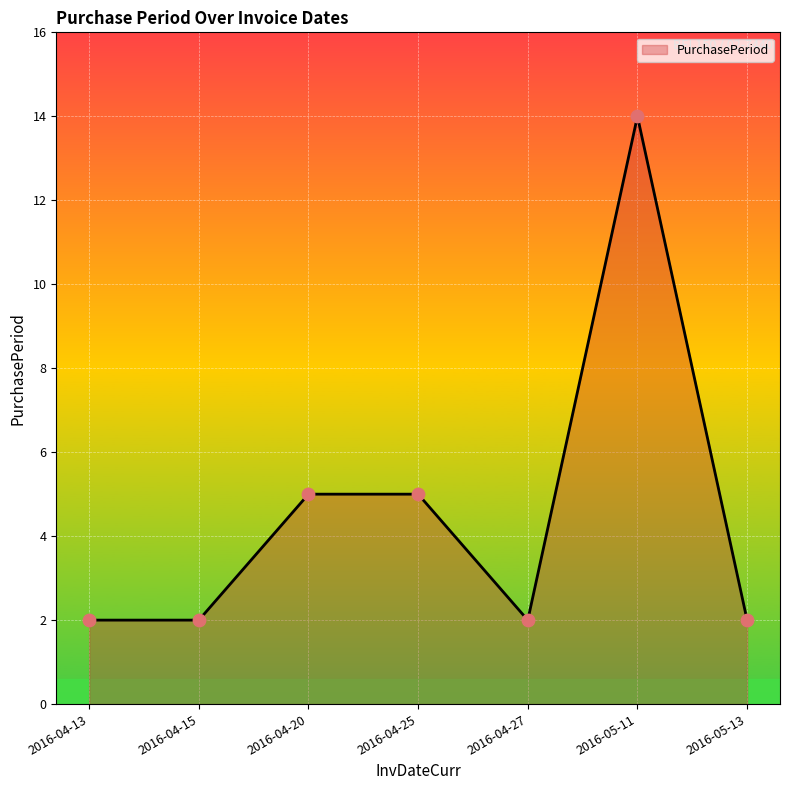

What is the change in value from 2016-04-20 to 2016-04-27?

-3